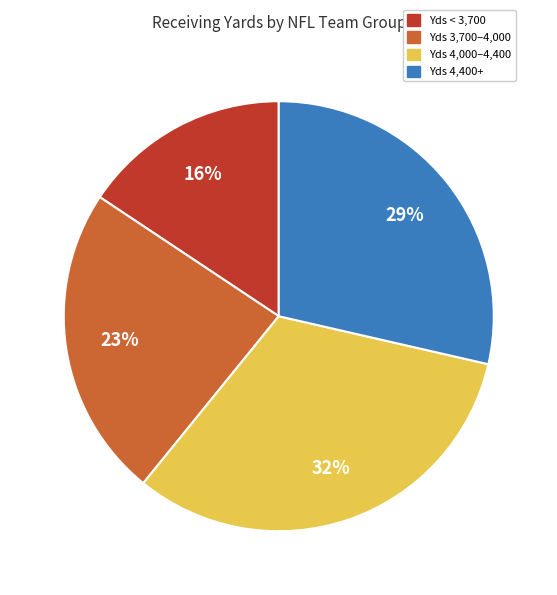

Is there a majority slice in this chart?

No